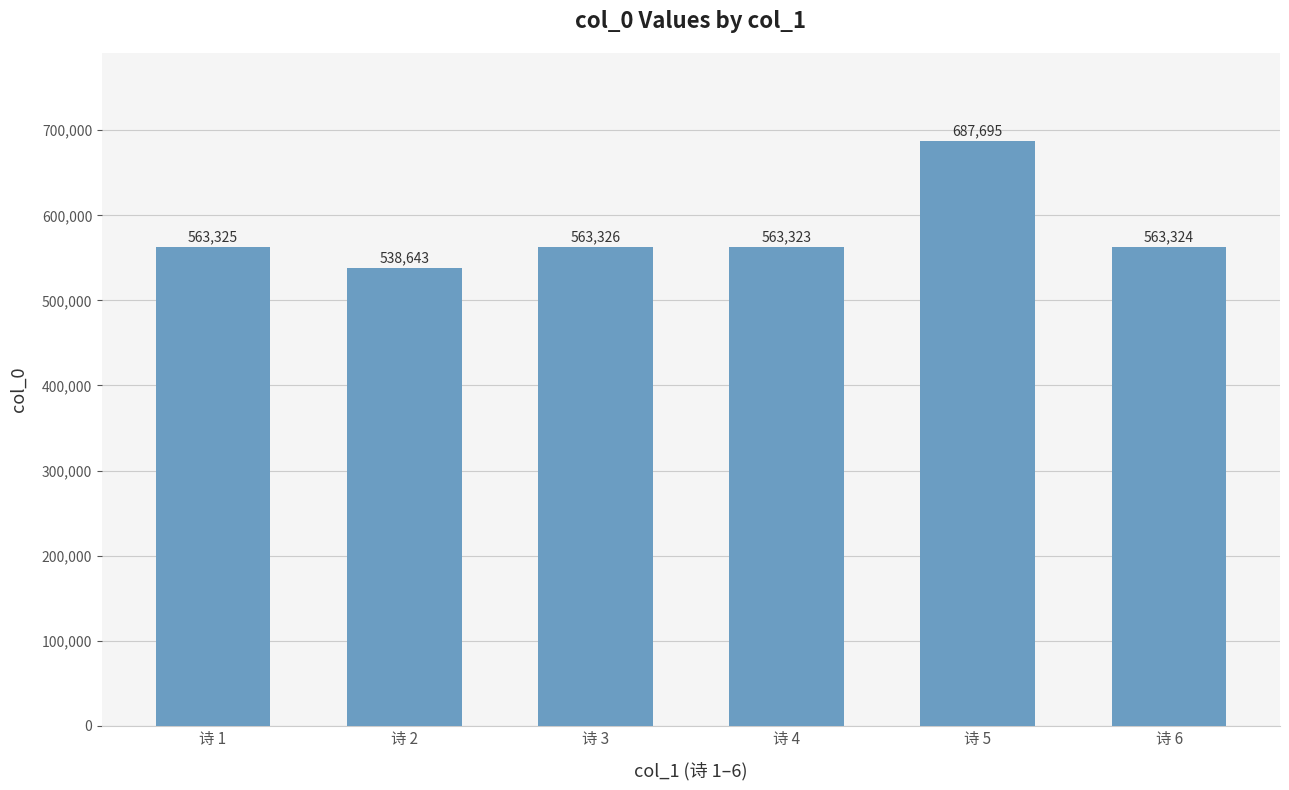

Reading left to right, what are all the values shown in this chart?

563325	538643	563326	563323	687695	563324